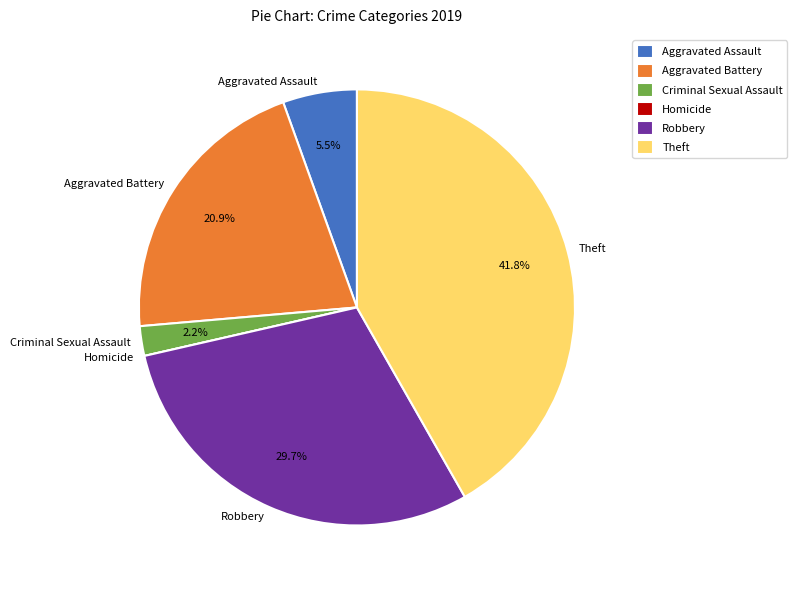

Is there a majority slice in this chart?

No